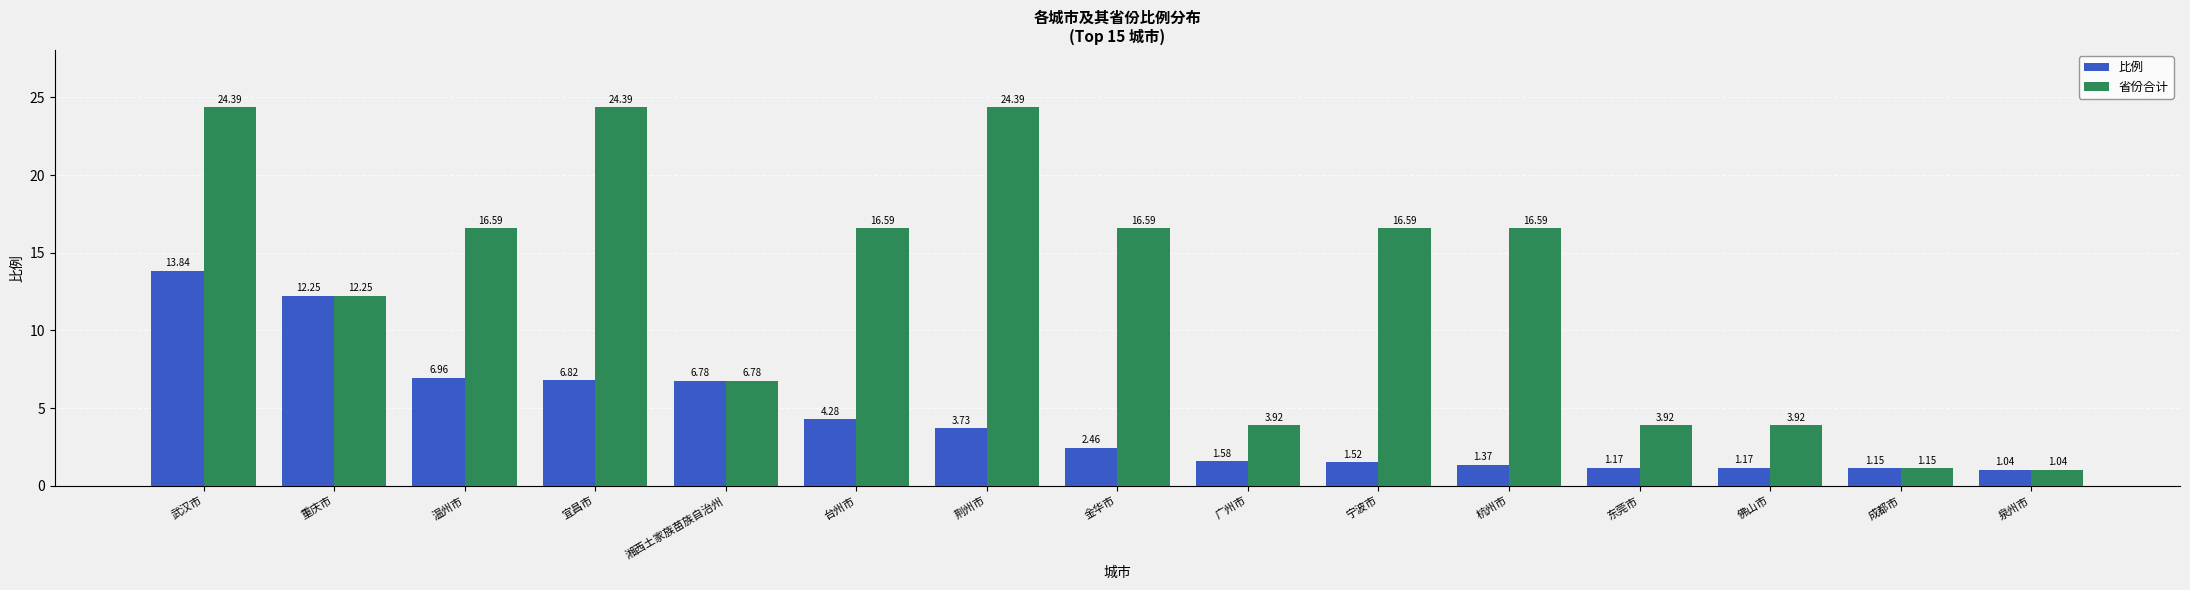

Are the bars grouped side by side (vs. stacked)?

Yes